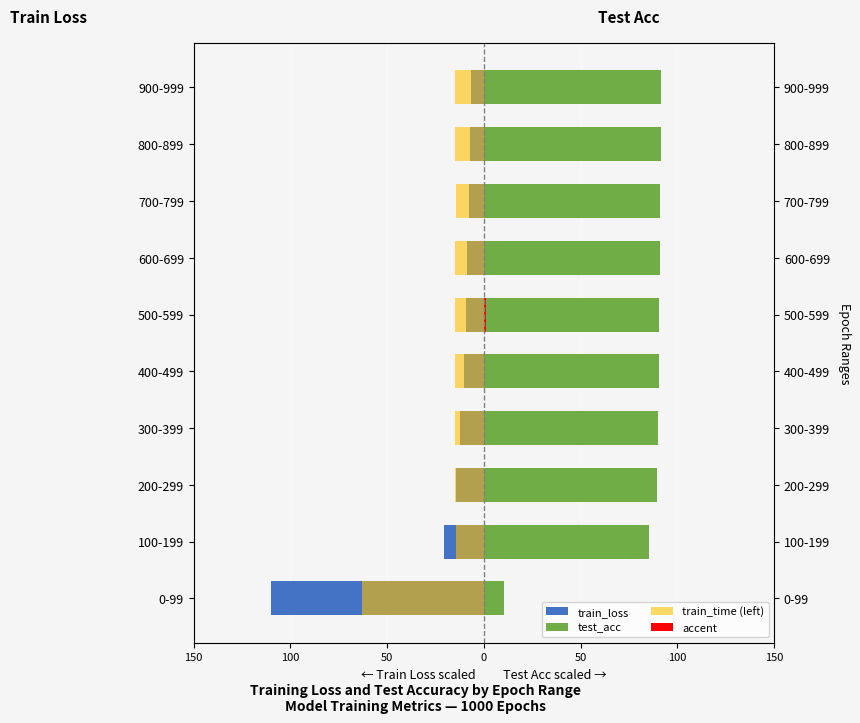

Which series has the largest range (max minus min)?

train_loss